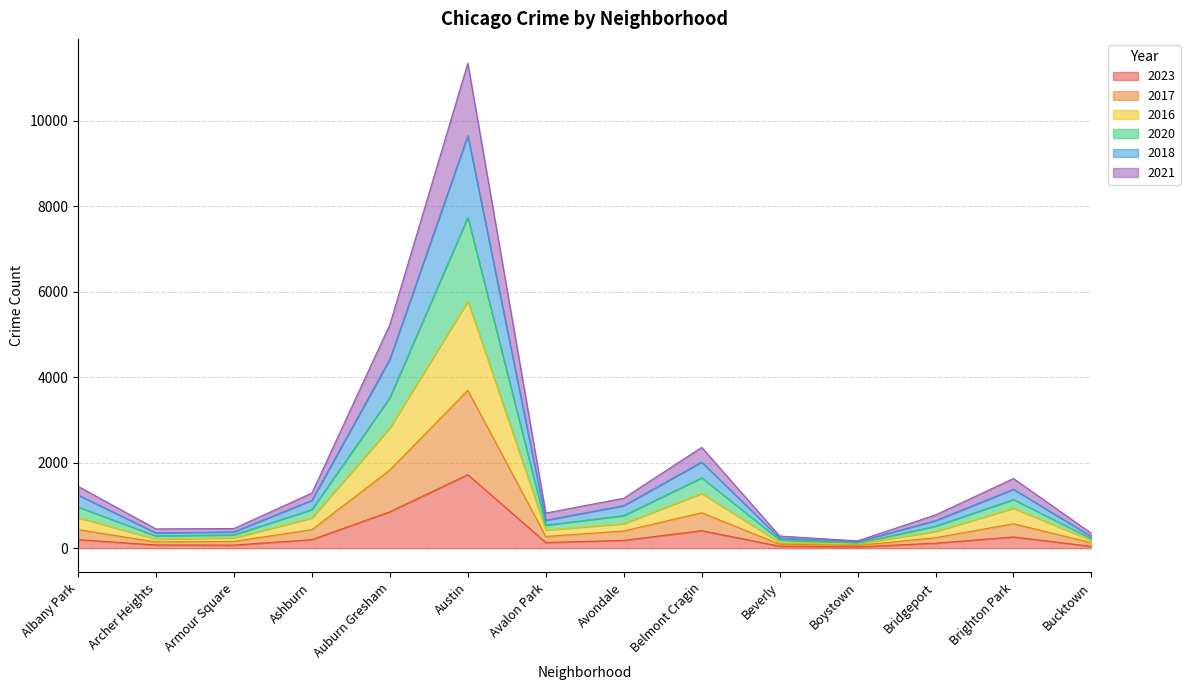

How many lines are shown in the chart?

6